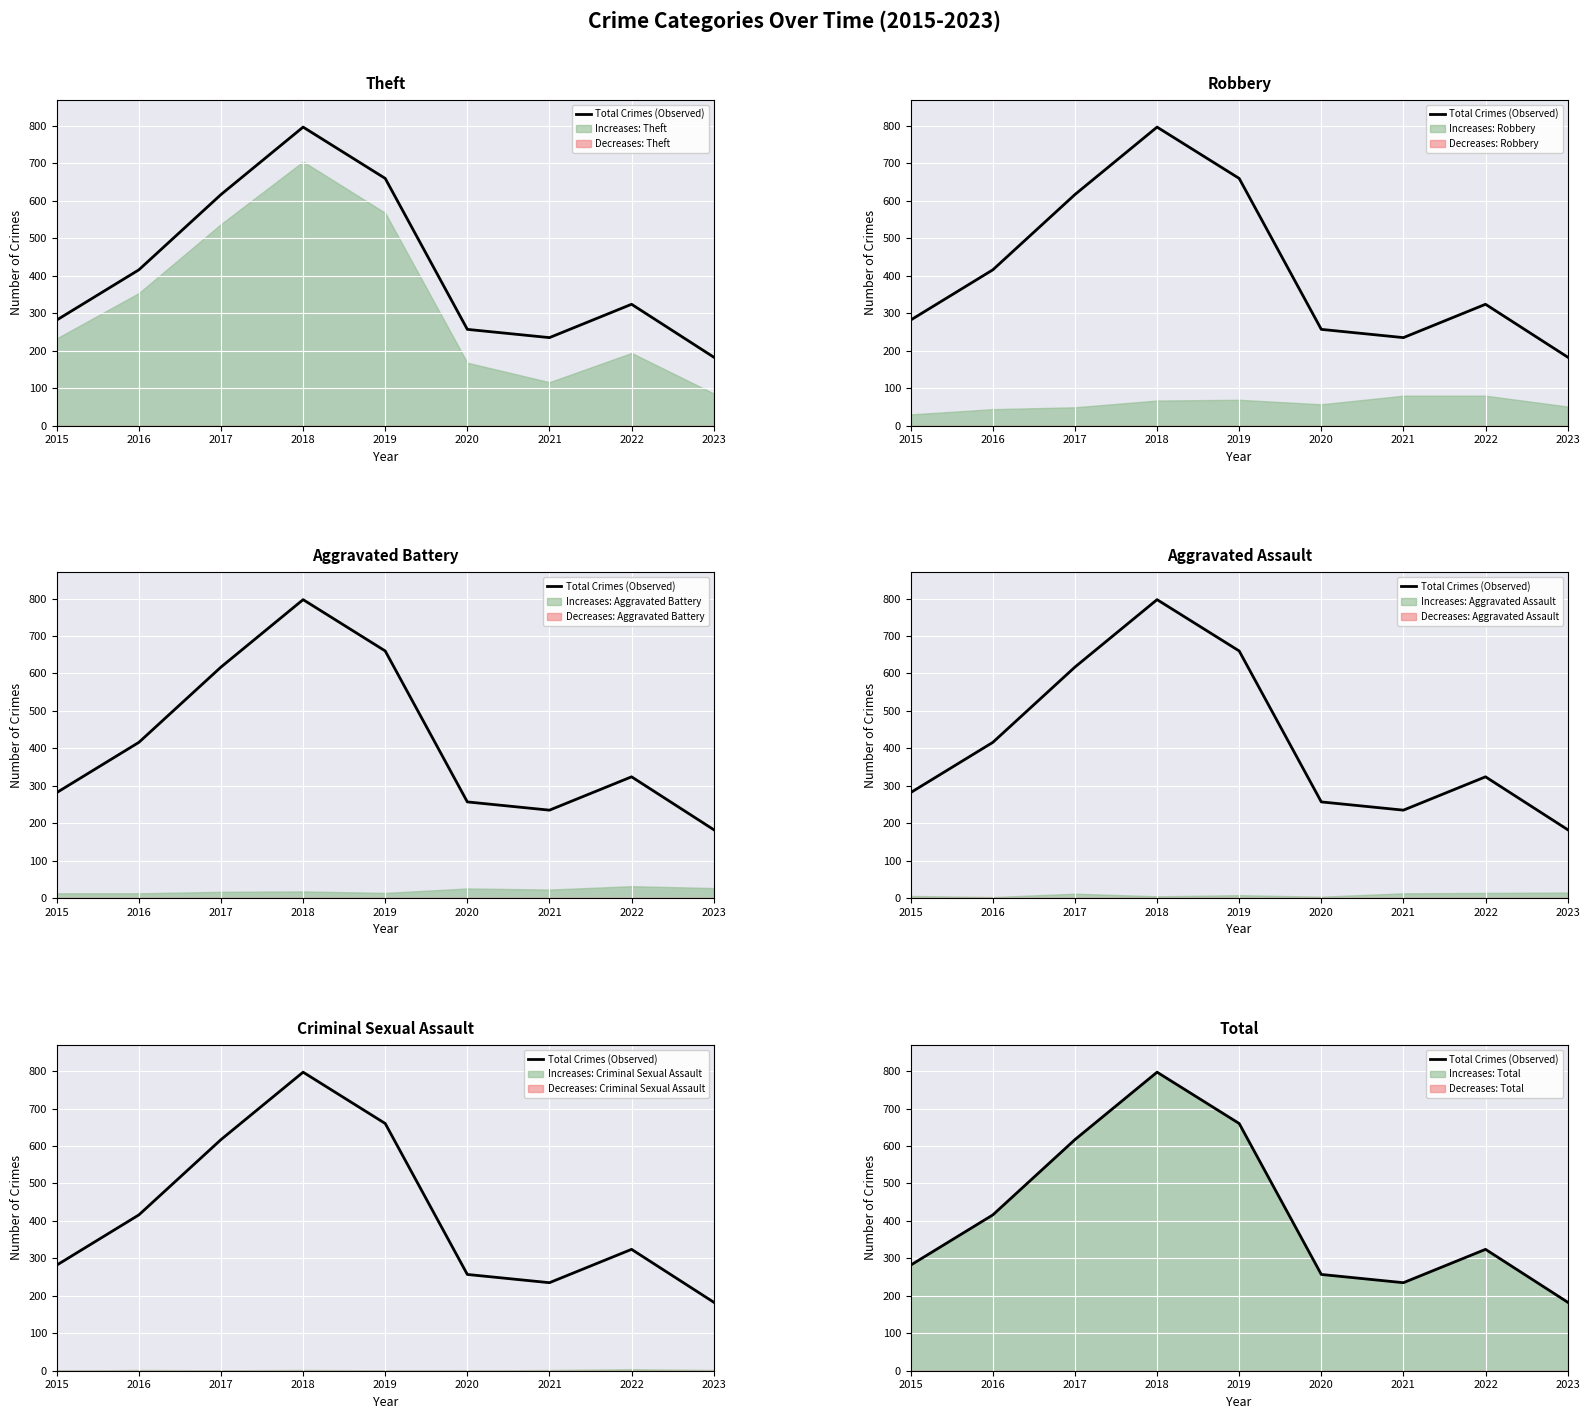

Which has a higher value, 2015 or 2019?

2019